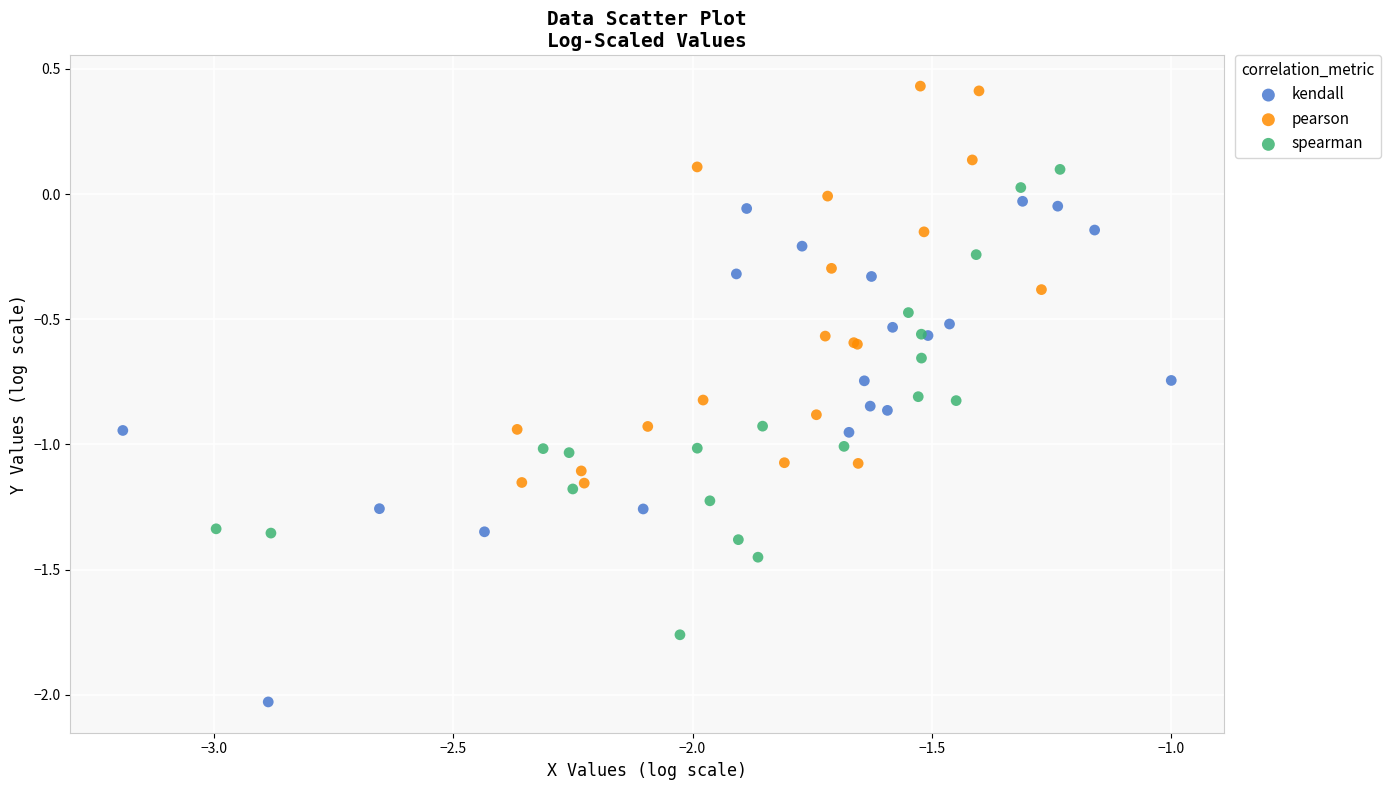

Which series reaches the maximum Y coordinate?

pearson